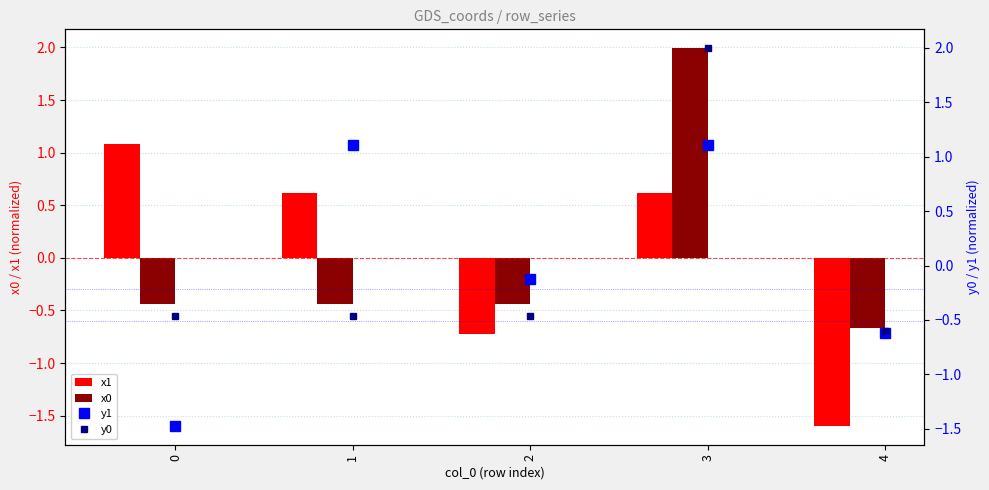

Is the value of x0 at 0 greater than the value of y1 at 0?

Yes